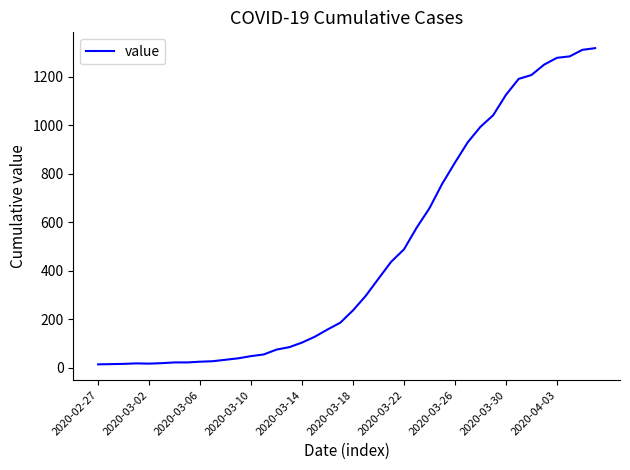

What is the maximum value shown in the chart?

1319